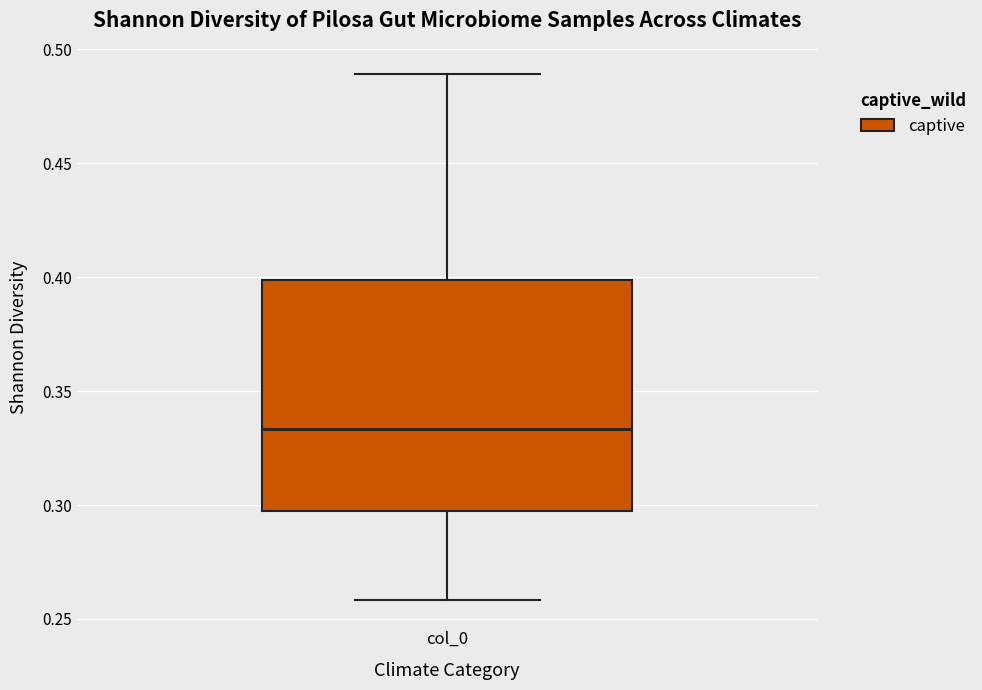

Read this box plot against the y-axis: the position of the median line, the range covered by the box, and the ends of both whiskers. The values are not printed on the chart, so give them approximately, as read against the axis.

median 0.335, box 0.295 to 0.400, whiskers 0.260 to 0.490